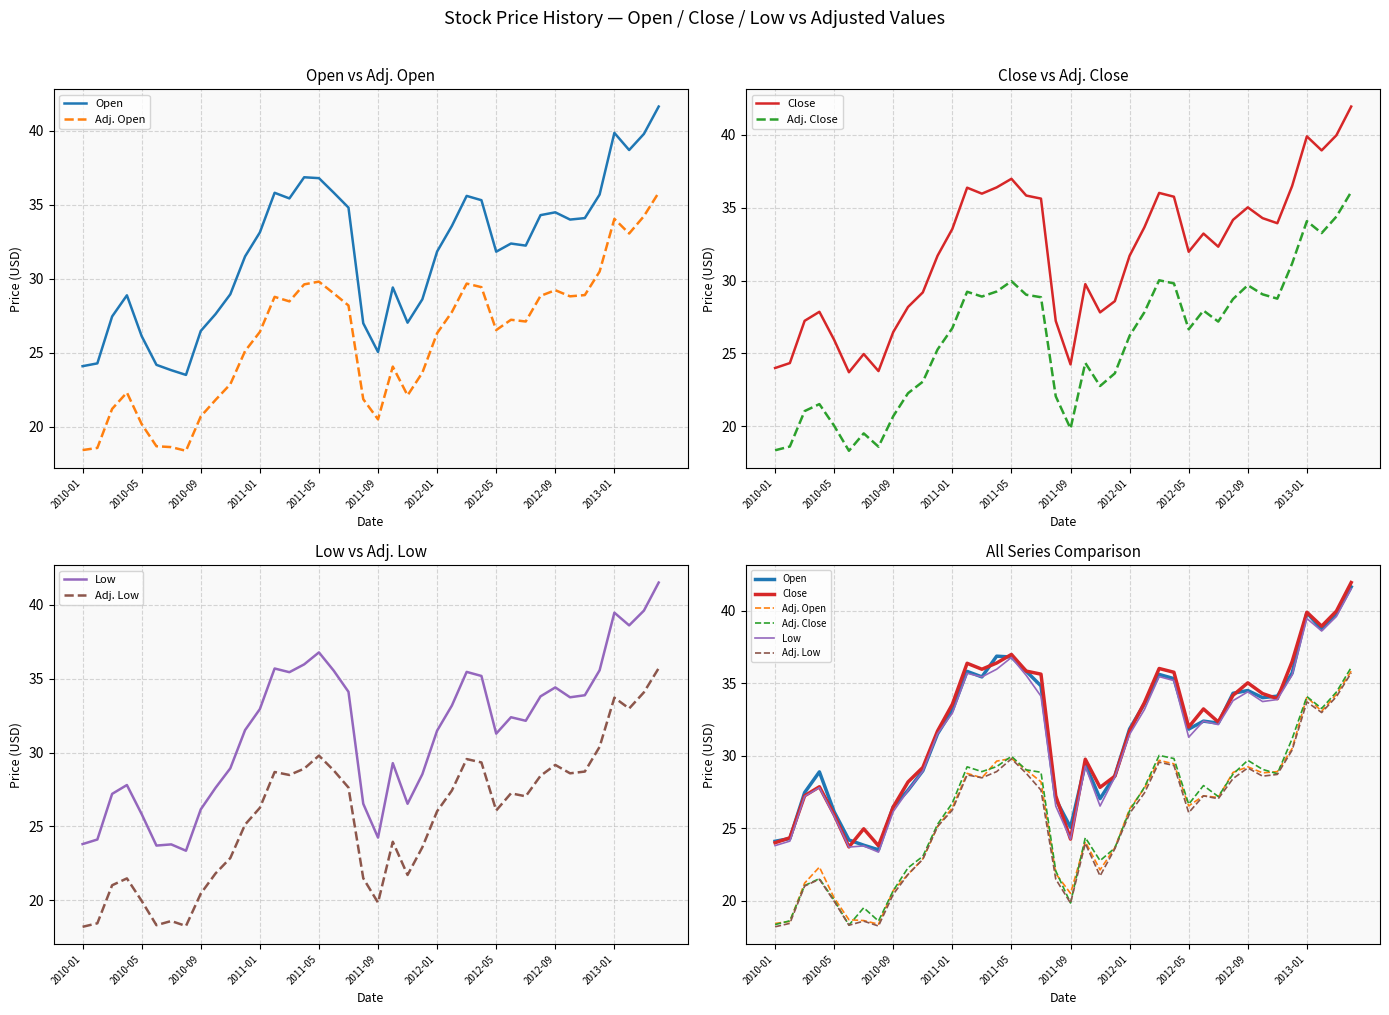

Which series has the widest spread of values?

Close